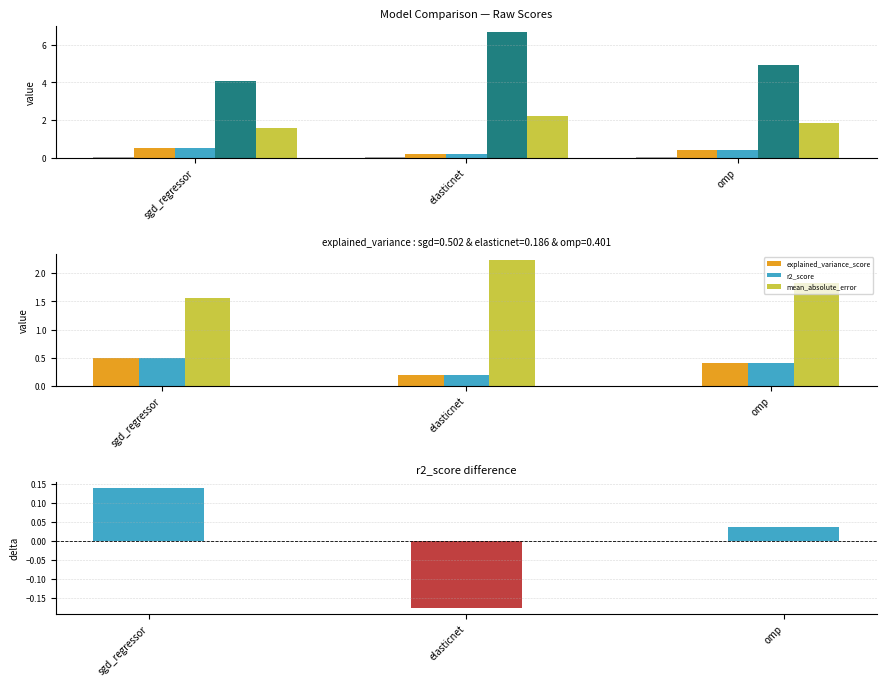

Count the explained_variance_score values in the range 0 to 1.

3